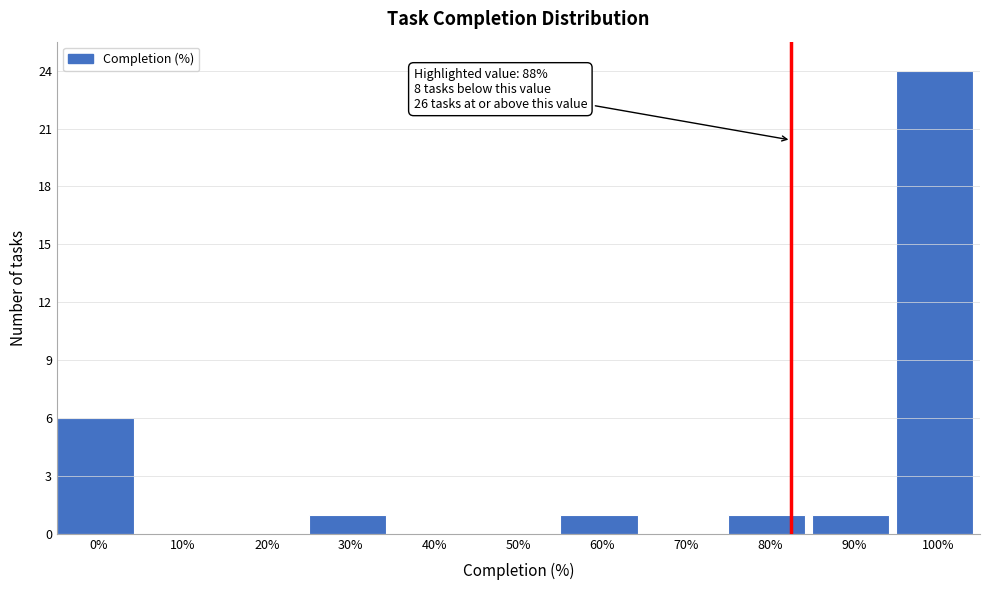

Reading left to right, extract all data points from this chart.

0%=6	10%=0	20%=0	30%=1	40%=0	50%=0	60%=1	70%=0	80%=1	90%=1	100%=24